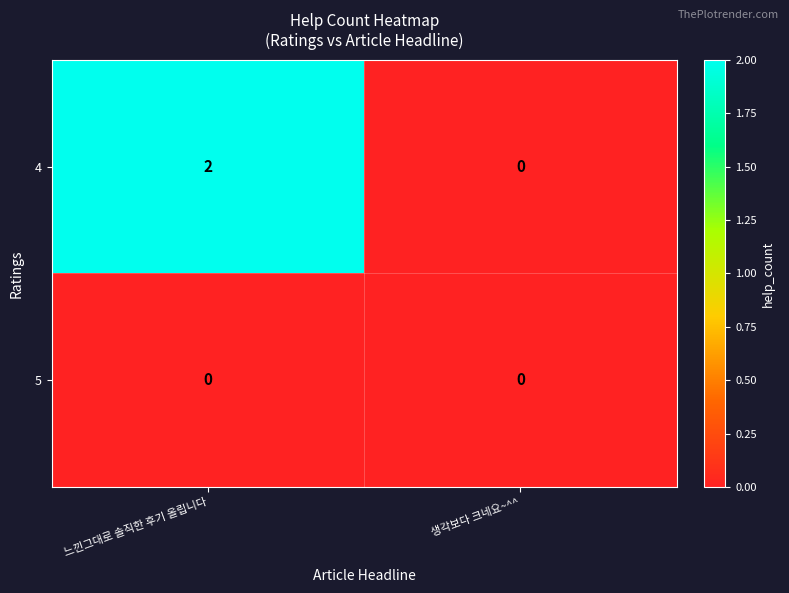

Reading left to right, extract all data points from this chart.

4: 느낀그대로 솔직한 후기 올립니다=2	생각보다 크네요~^^=0
5: 느낀그대로 솔직한 후기 올립니다=0	생각보다 크네요~^^=0